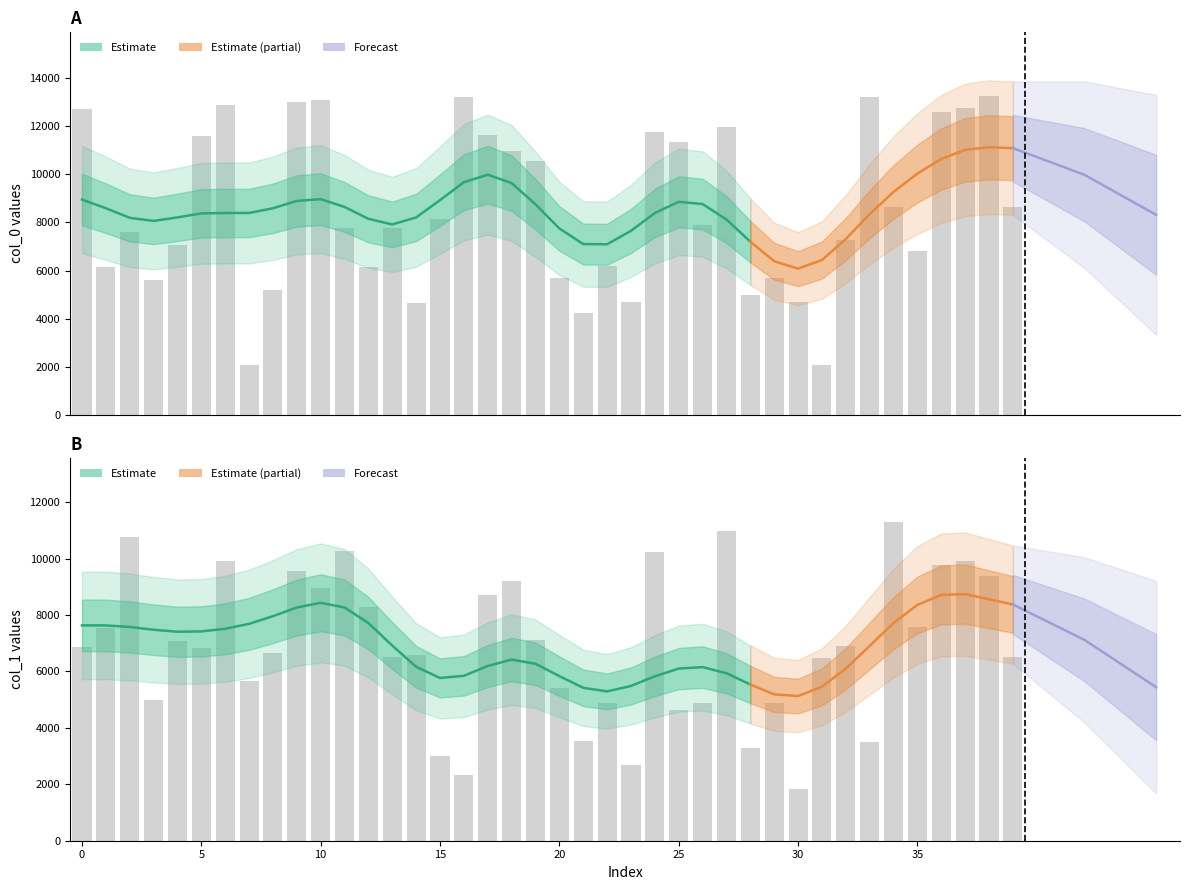

What is the average value of the col_1 series?

6886